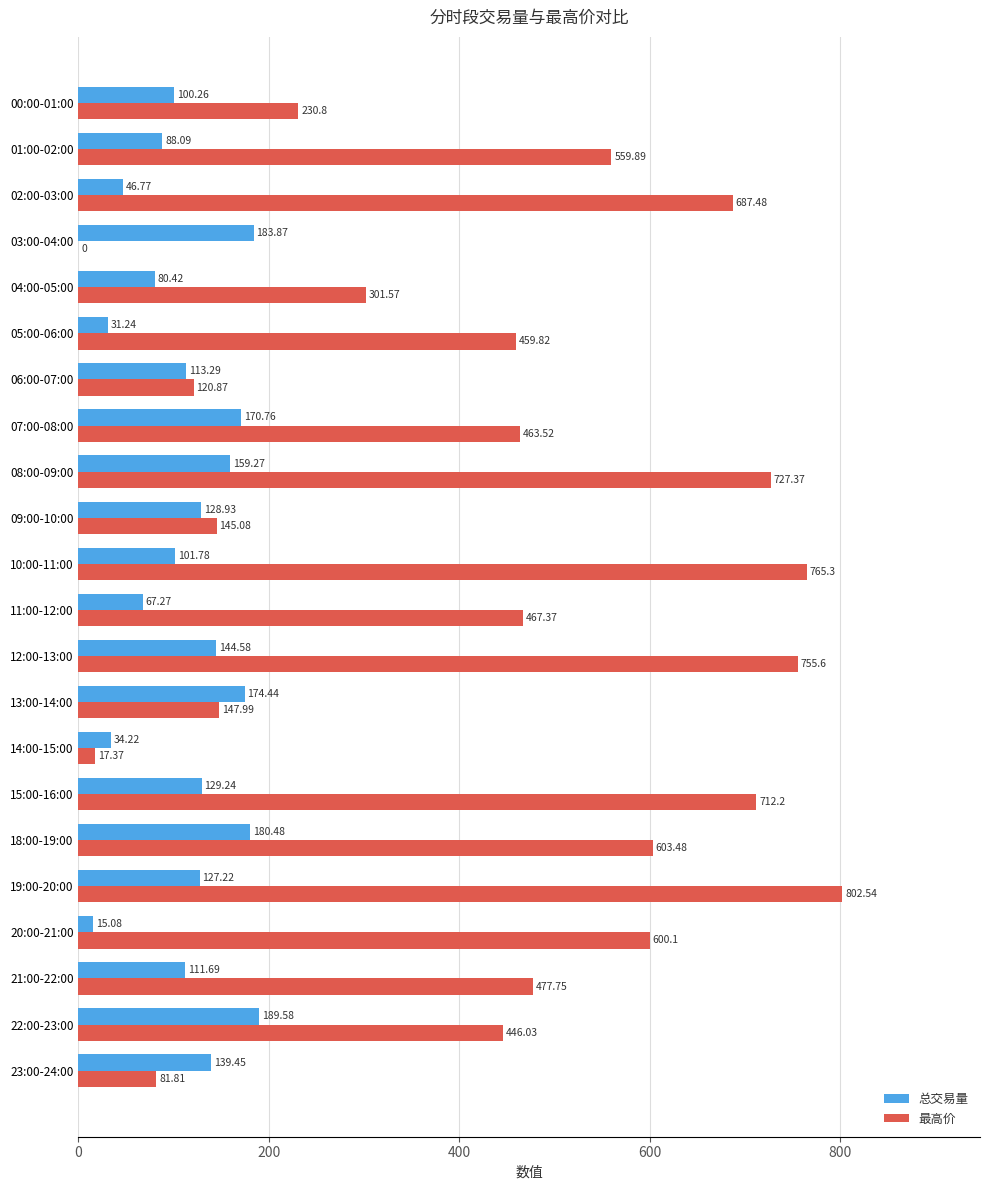

What is the sum of the 总交易量 values at 03:00-04:00 and 08:00-09:00?

343.1